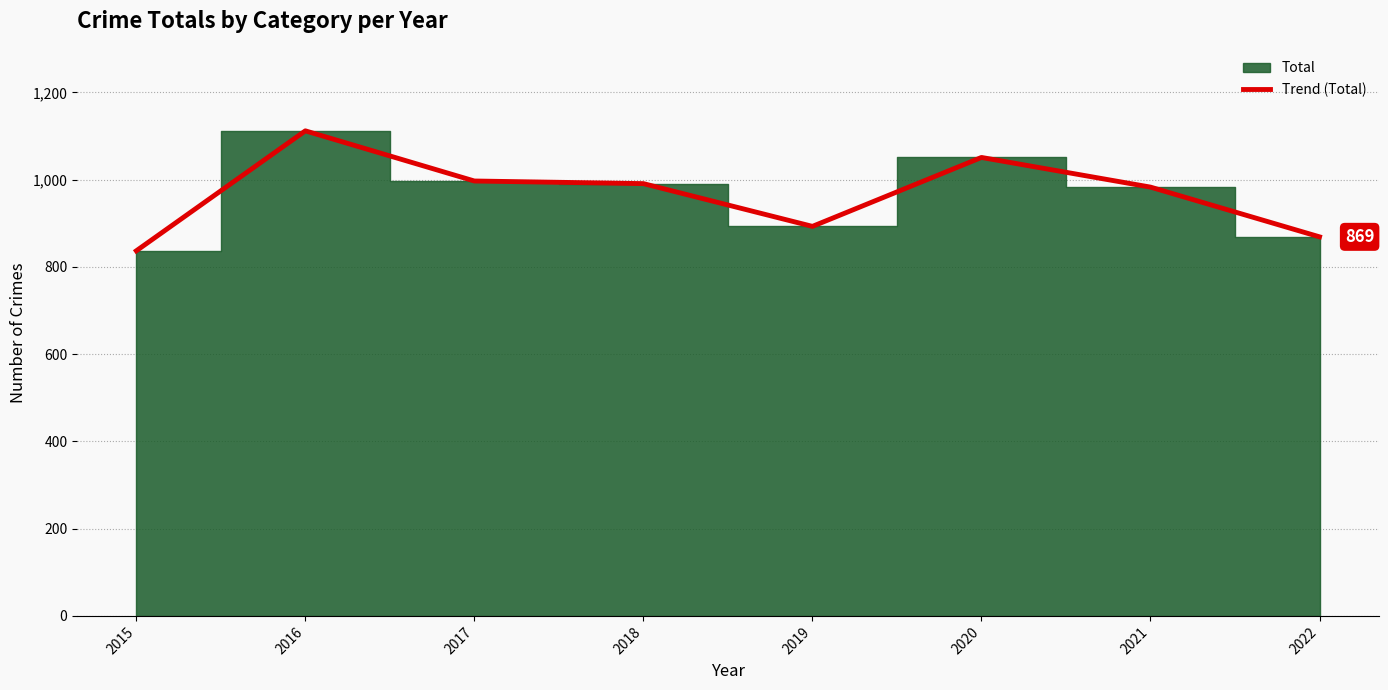

Reading right to left, what are all the values shown in this chart?

869	983	1051	893	991	997	1112	837